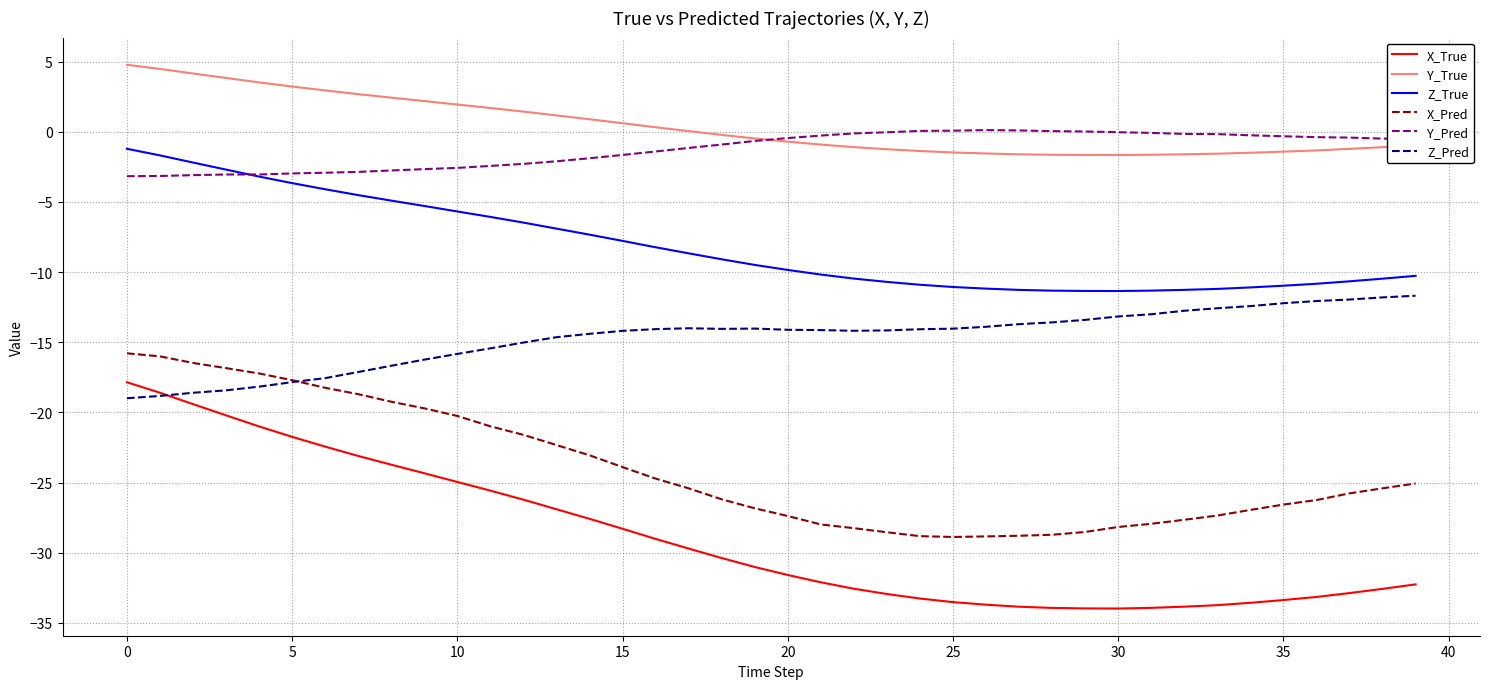

Count the number of categories in the chart.

40